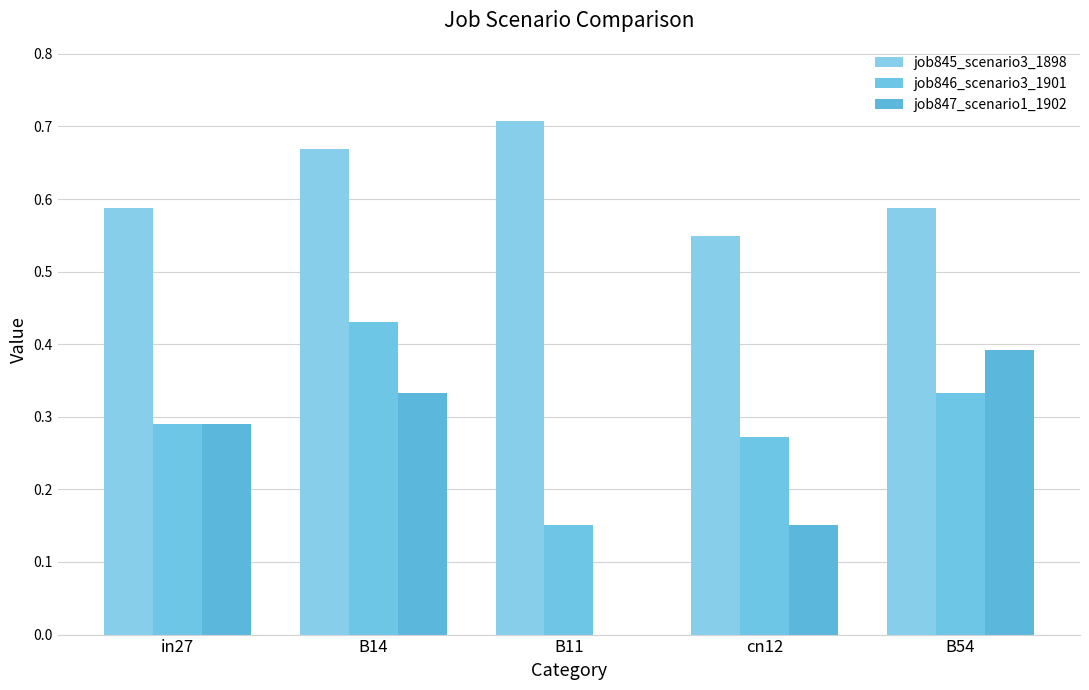

What position from the left is B11?

3